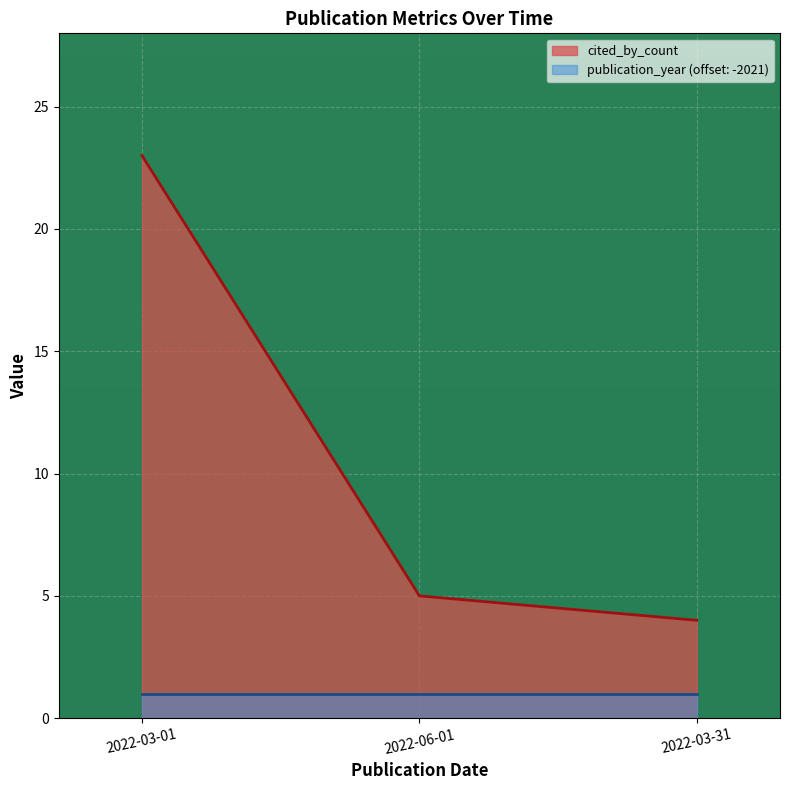

List the labels in order of value, largest first.

2022-03-01, 2022-06-01, 2022-03-31